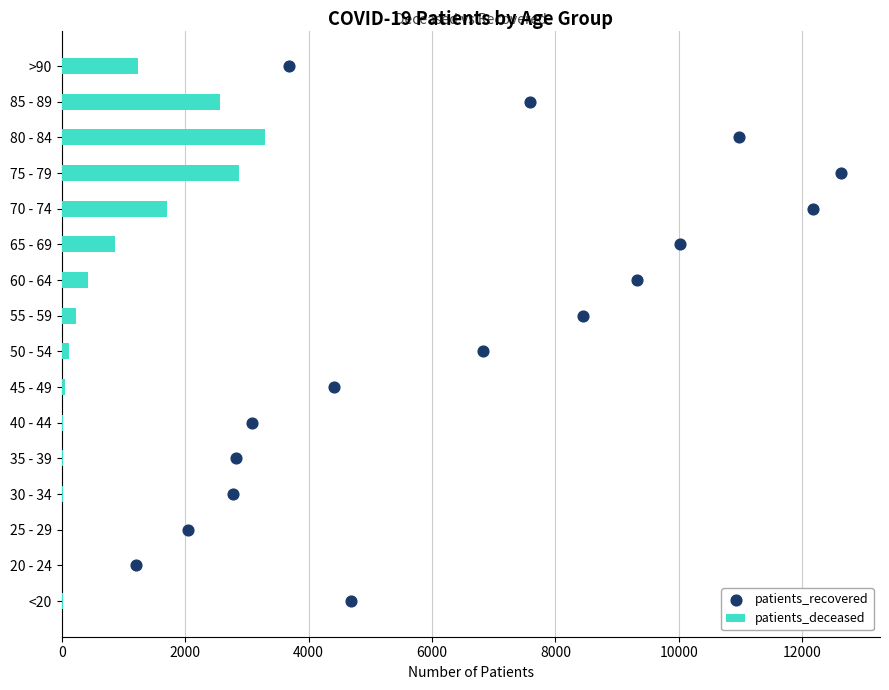

The value of patients_deceased at 75 - 79 is 4079. True or false?

False